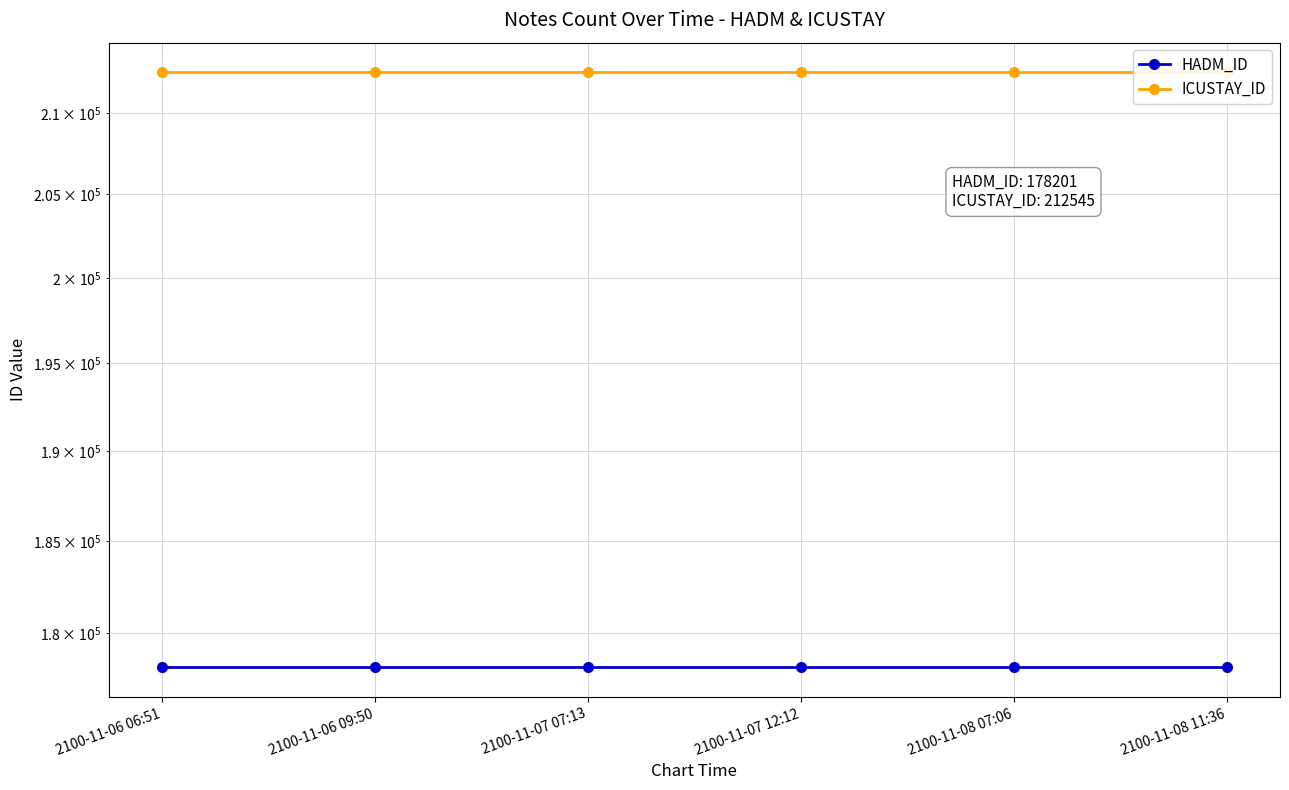

At how many categories does at least one series exceed 203287?

6